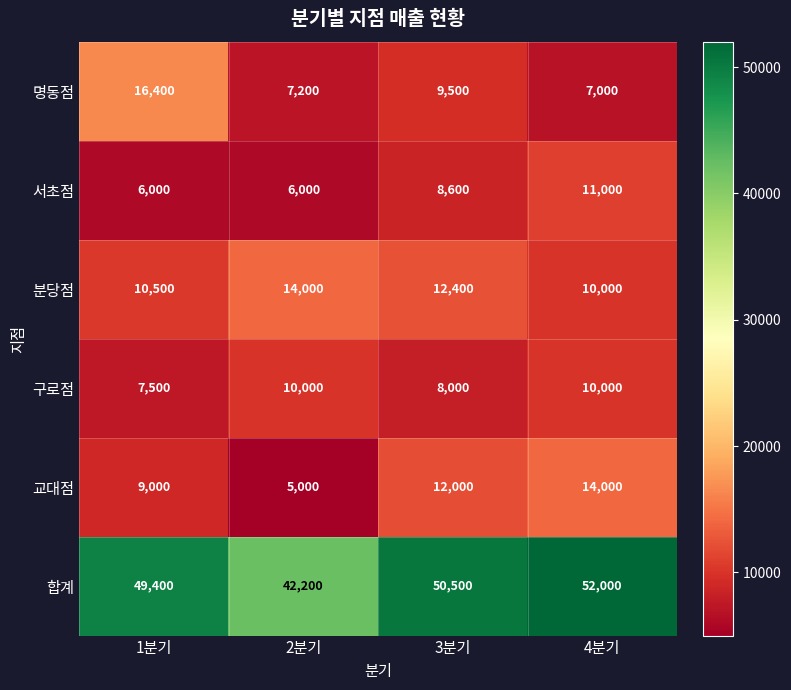

The value of 합계 at 2분기 is 42200. True or false?

True